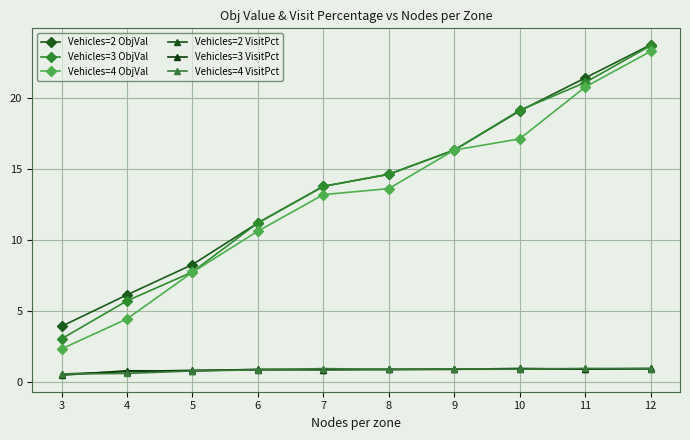

What is the sum of all Vehicles=2 ObjVal values?

138.5